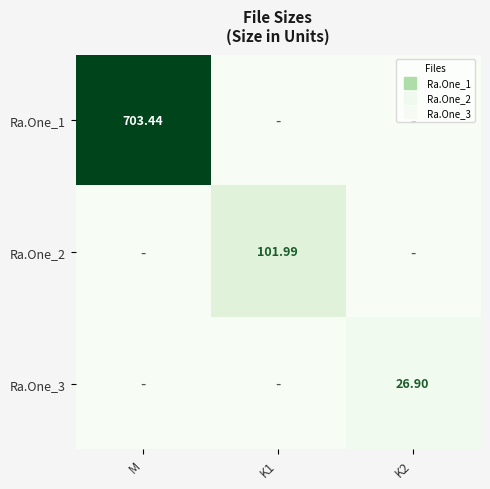

How many distinct data groups are displayed?

3